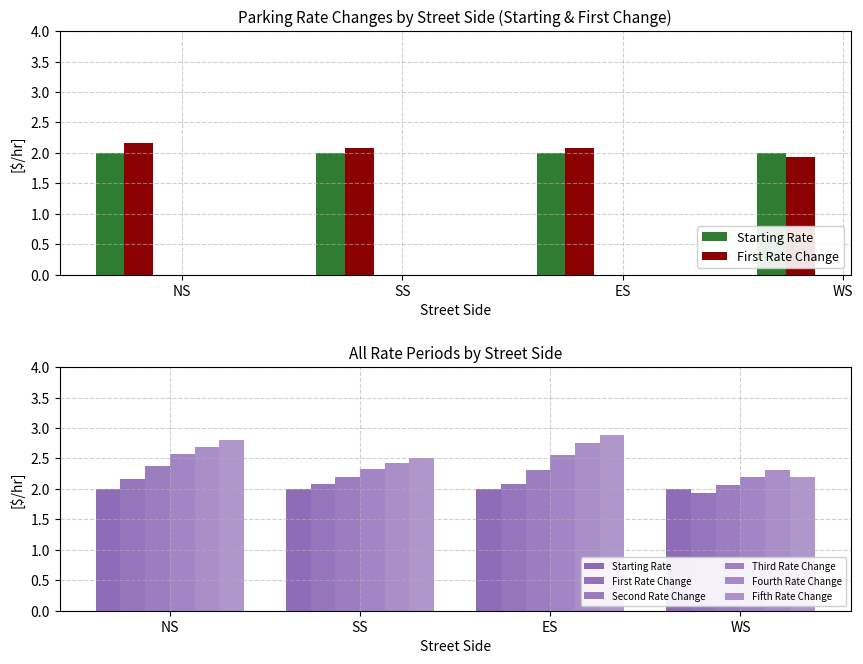

Reading right to left, transcribe all the data shown in this chart.

Starting Rate: 2.0	2.0	2.0	2.0
First Rate Change: 1.9	2.1	2.1	2.2
Second Rate Change: 2.1	2.3	2.2	2.4
Third Rate Change: 2.2	2.6	2.3	2.6
Fourth Rate Change: 2.3	2.8	2.4	2.7
Fifth Rate Change: 2.2	2.9	2.5	2.8